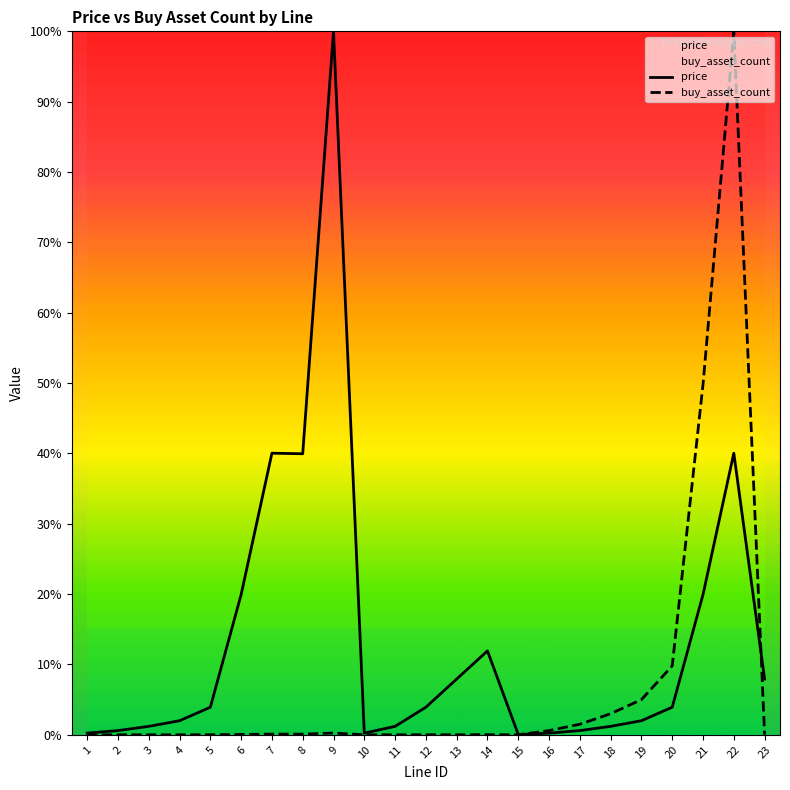

Between which two adjacent categories do buy_asset_count and price first intersect?

15 and 16